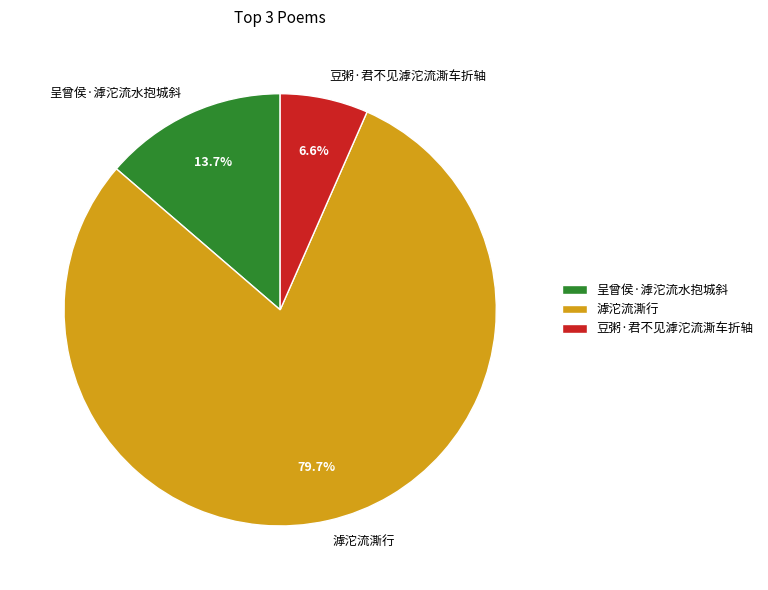

How many slices are in this pie chart?

3